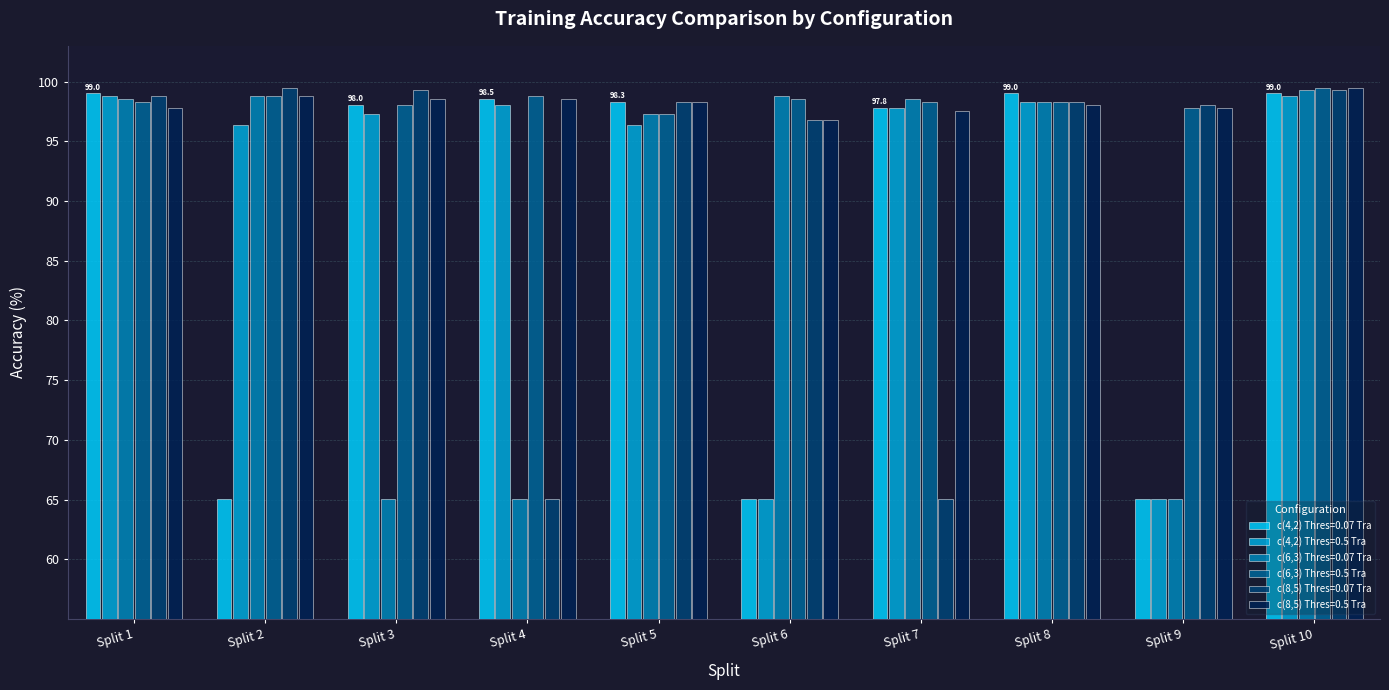

What is the average value of the c(4,2) Thres=0.07 Tra series?

88.5